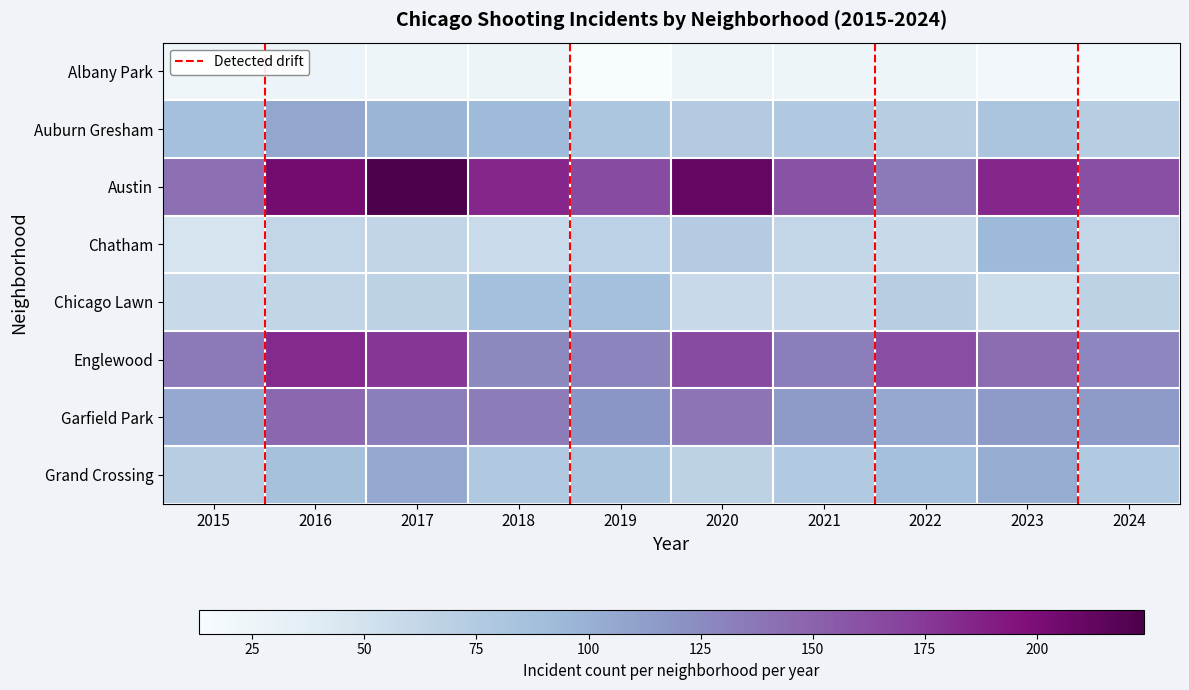

What is the highest value of the Englewood series?

183